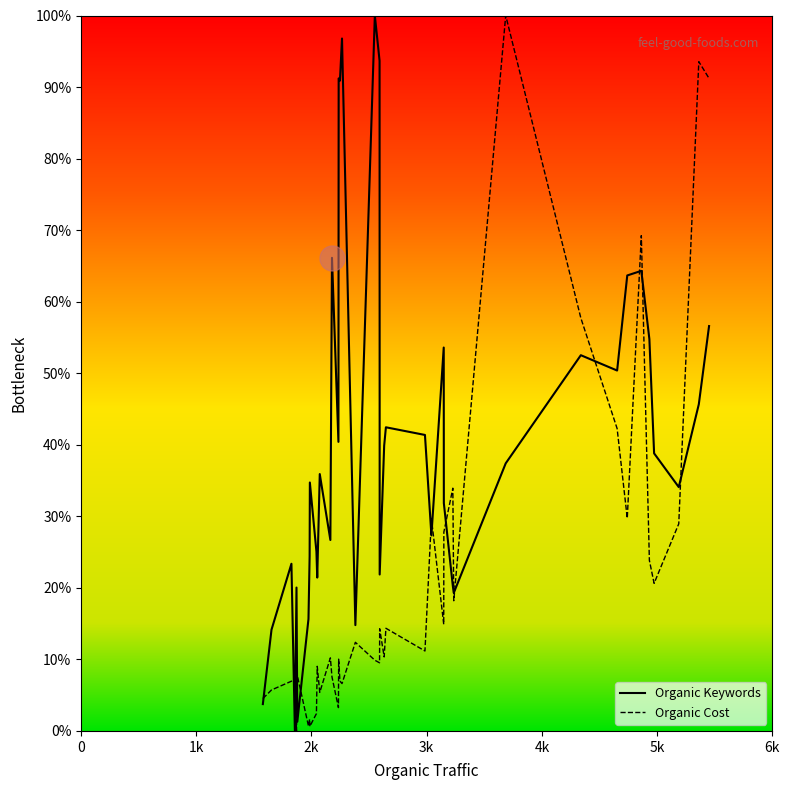

How many lines are shown in the chart?

2